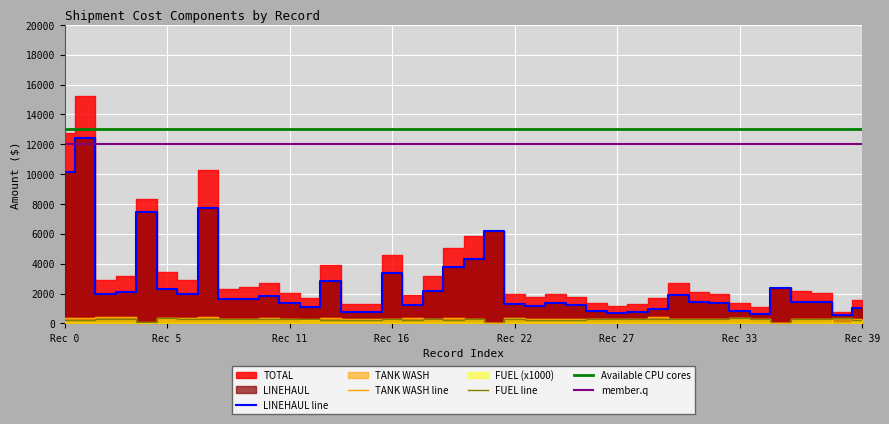

What is the sum of the FUEL line values at Rec 5 and Rec 22?

640.0